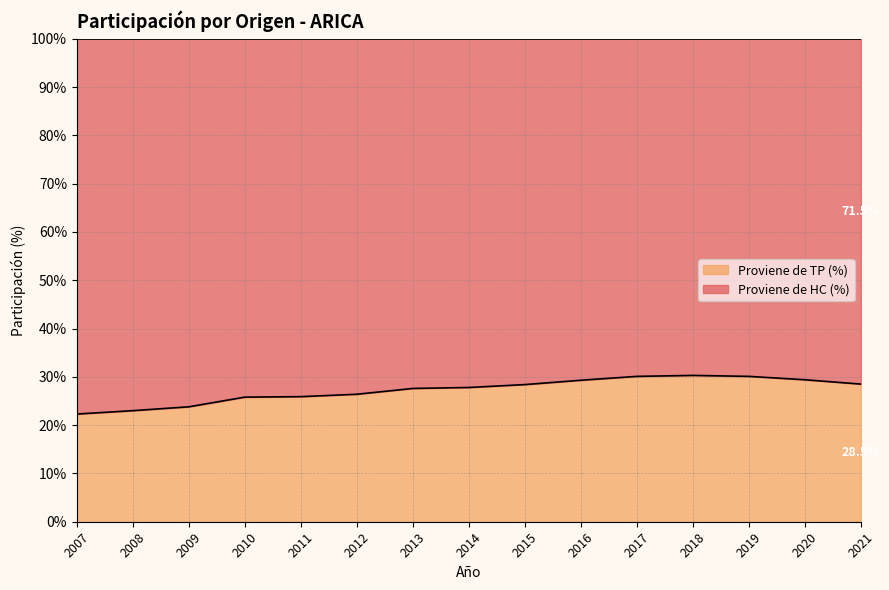

How many lines are shown in the chart?

2